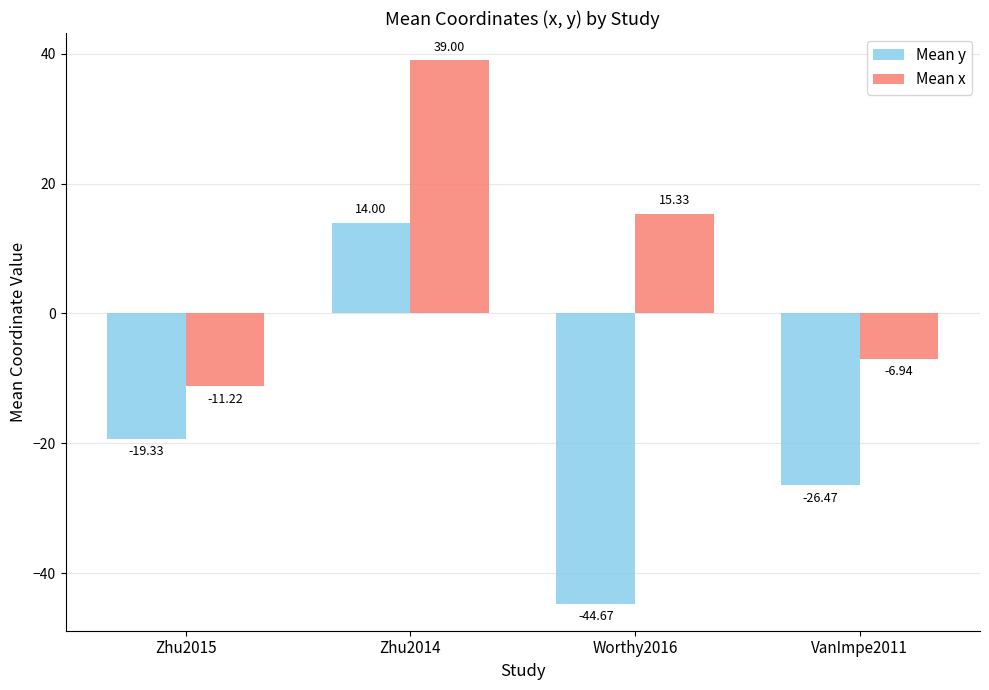

Are the bars grouped side by side (vs. stacked)?

Yes